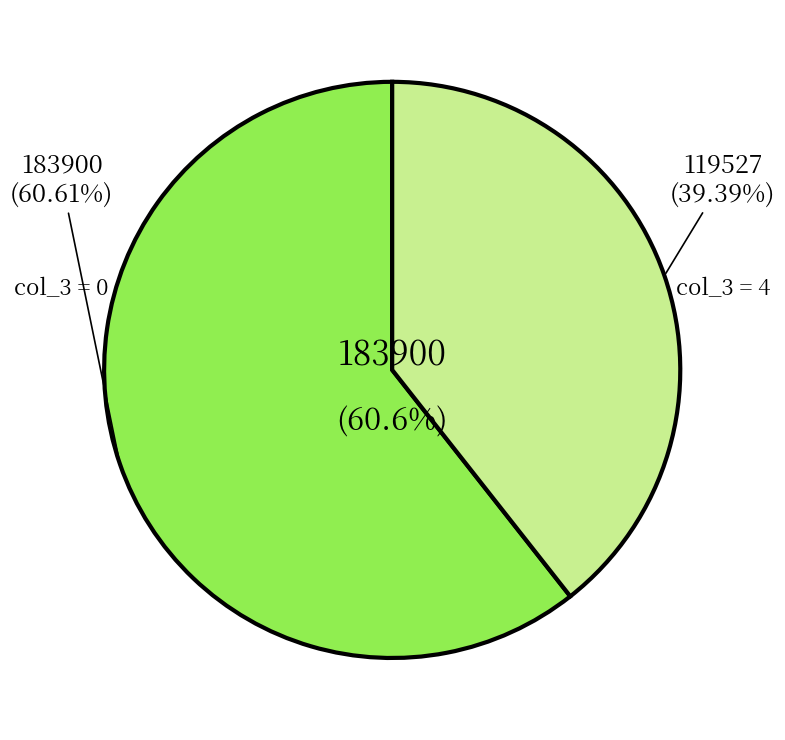

Which slice is the smallest?

4